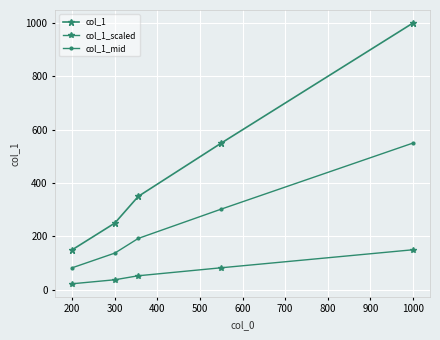

Does the chart have visible grid lines?

Yes